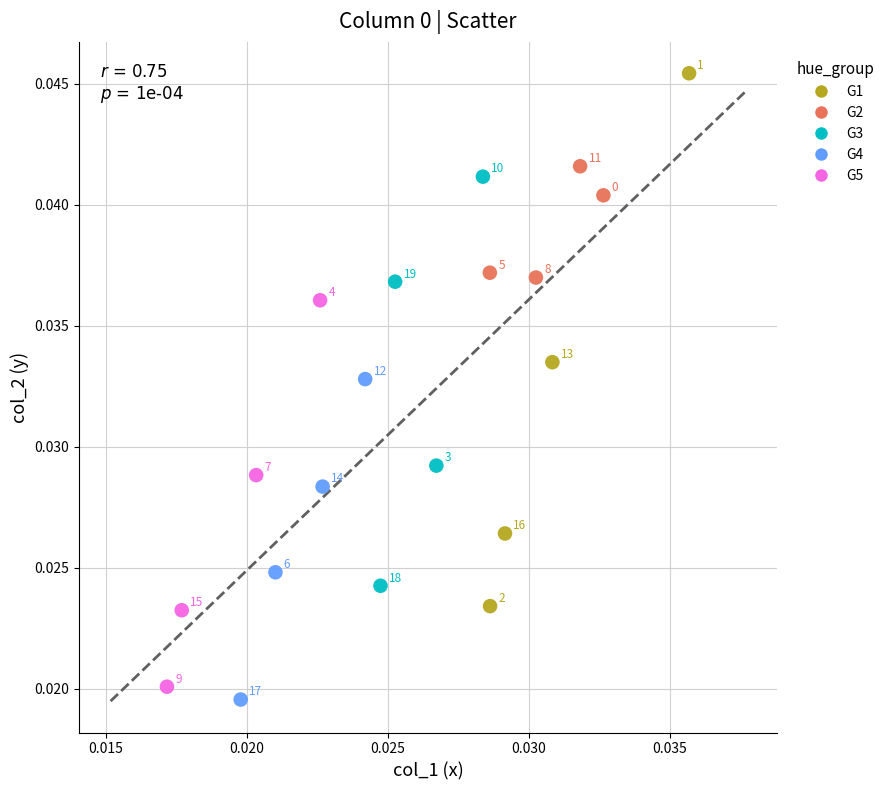

Which series contains the highest Y value?

G1